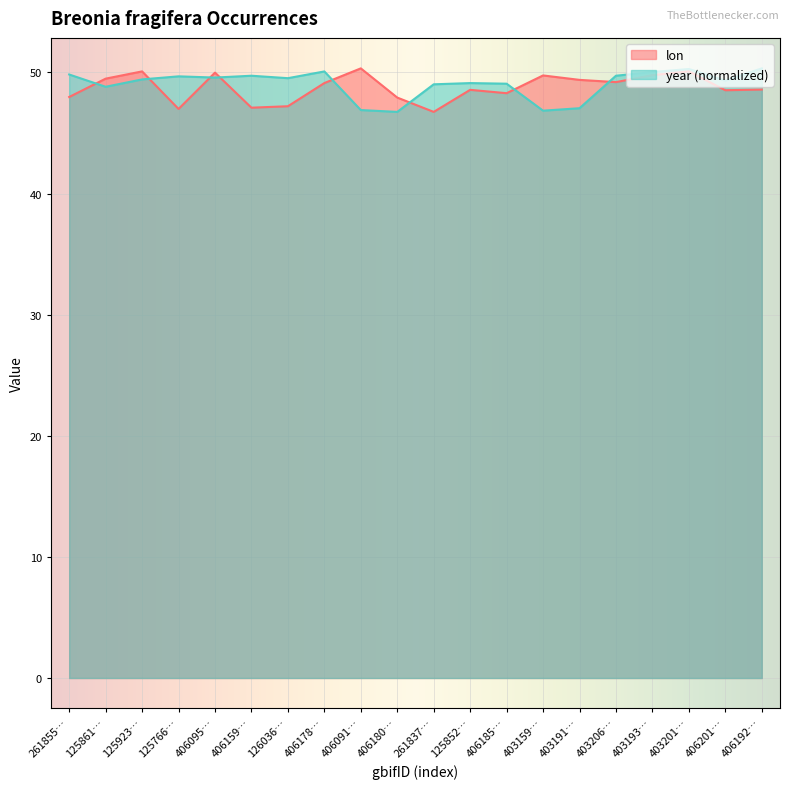

Where is the first local maximum for lon?

125923…